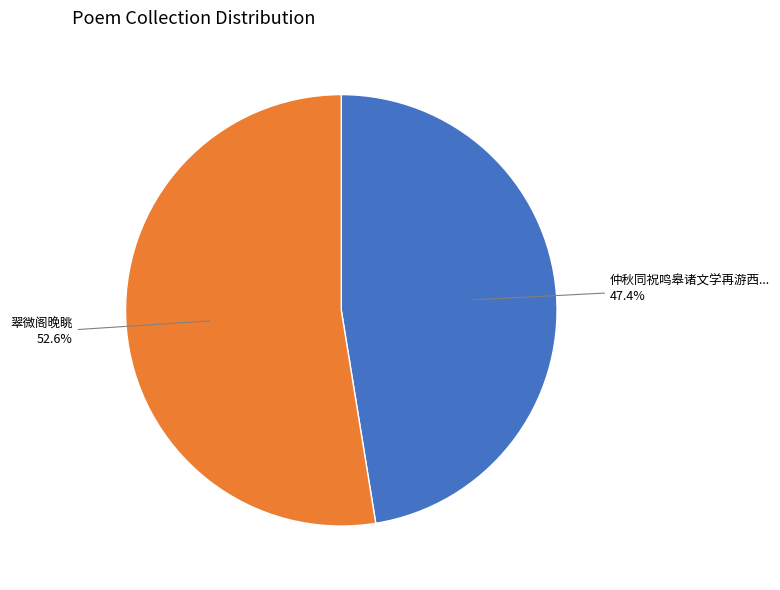

Is there a majority slice in this chart?

Yes